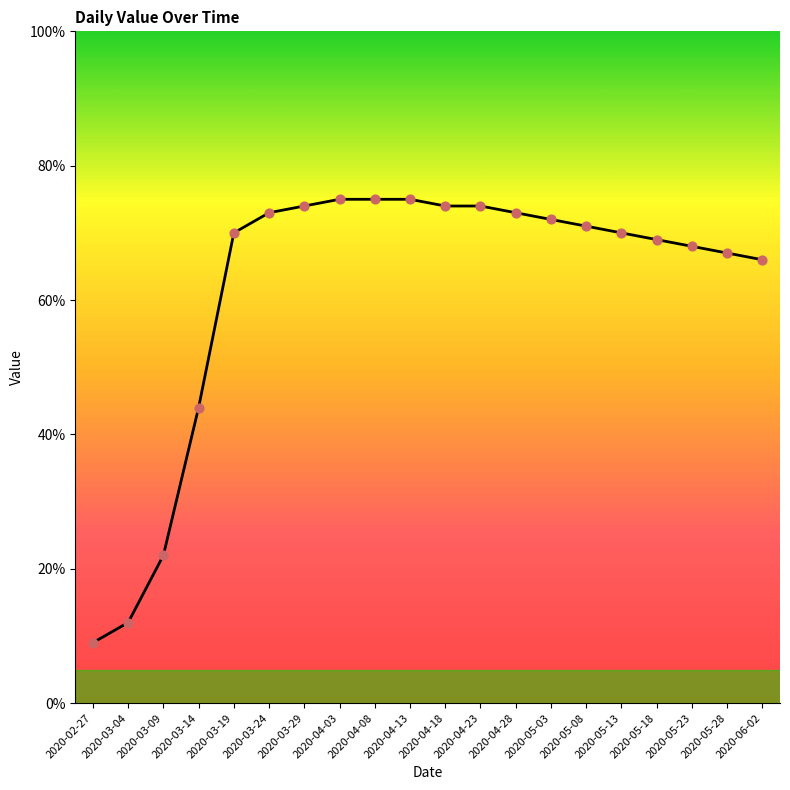

Between 2020-02-27 and 2020-05-28, which is larger?

2020-05-28